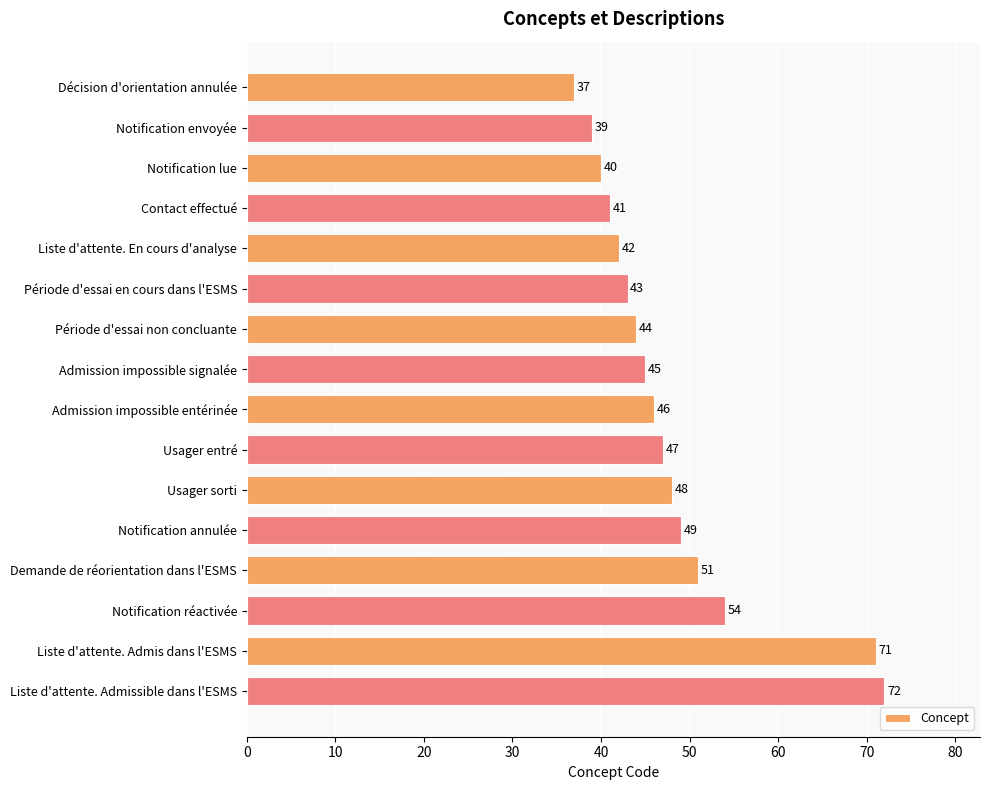

Rank the categories by value from lowest to highest.

Décision d'orientation annulée, Notification envoyée, Notification lue, Contact effectué, Liste d'attente. En cours d'analyse, Période d'essai en cours dans l'ESMS, Période d'essai non concluante, Admission impossible signalée, Admission impossible entérinée, Usager entré, Usager sorti, Notification annulée, Demande de réorientation dans l'ESMS, Notification réactivée, Liste d'attente. Admis dans l'ESMS, Liste d'attente. Admissible dans l'ESMS